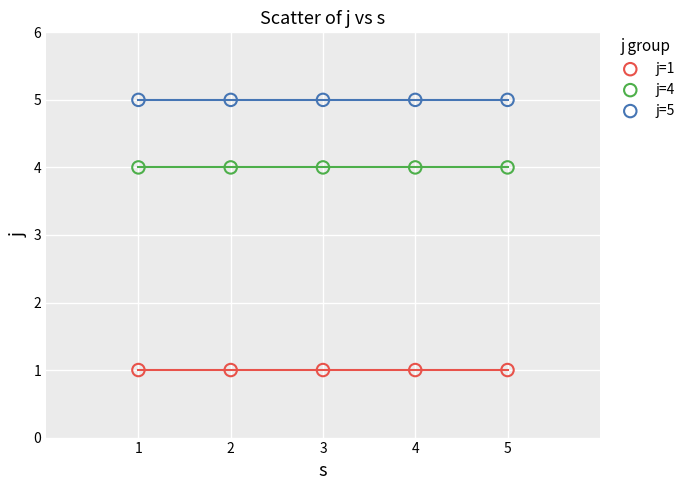

Which series contains the highest Y value?

j=5